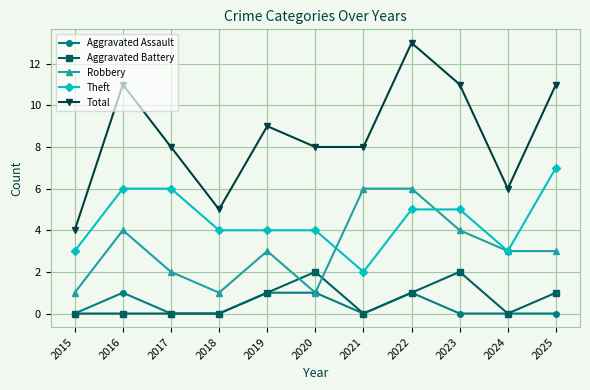

What is the difference between the maximum and second lowest values in the Theft series?

4